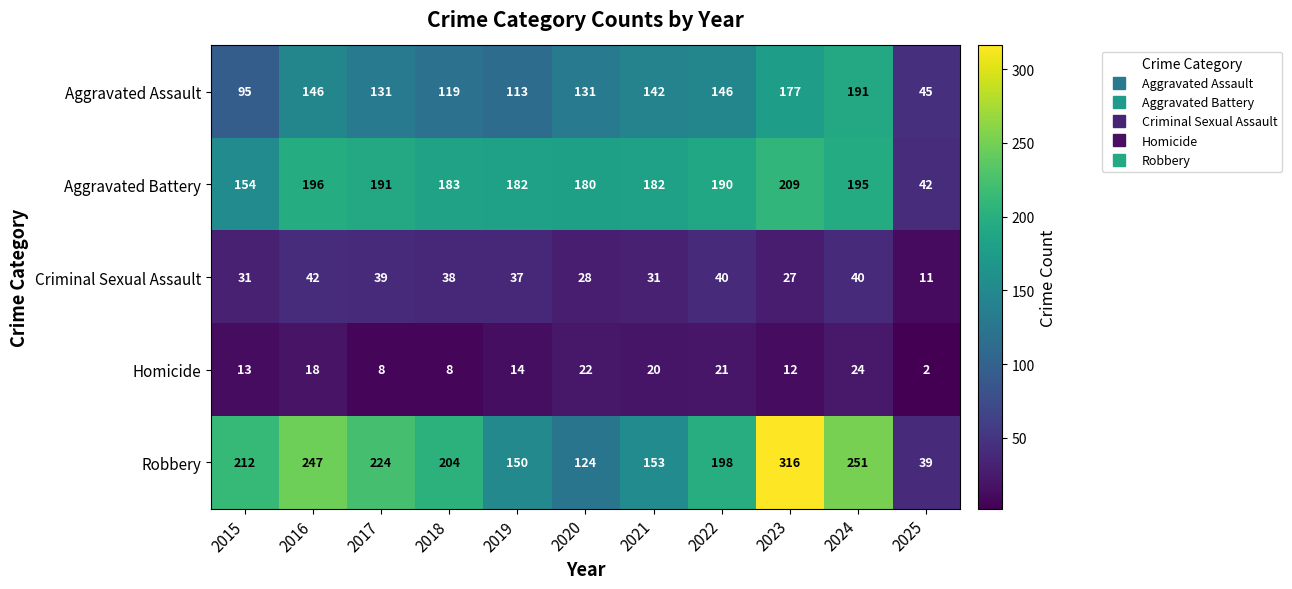

True or false: Aggravated Battery has a value of 182 at 2019.

True